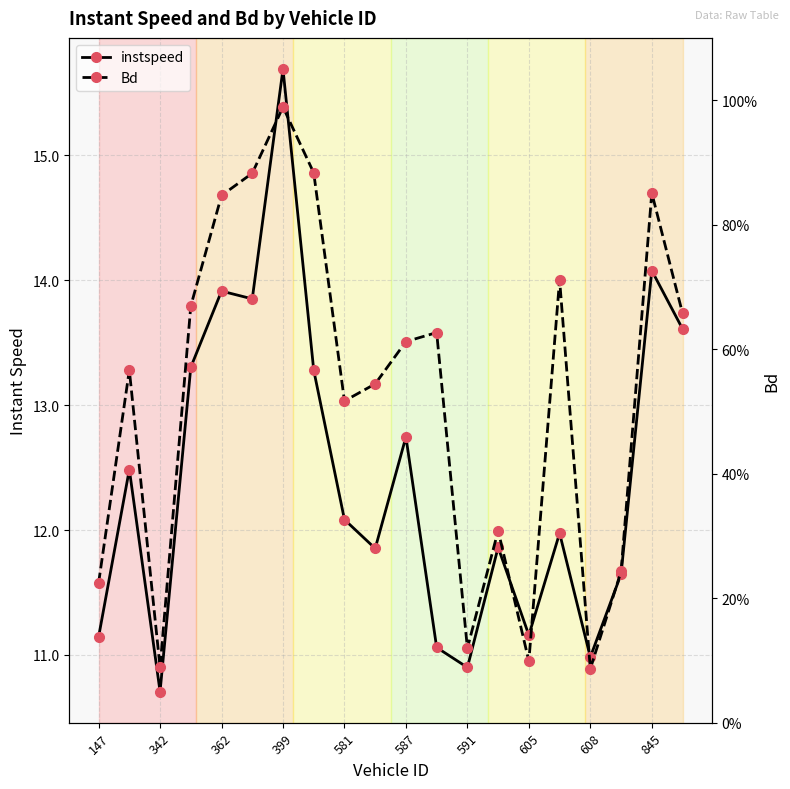

Rank the series by their maximum value, from lowest to highest.

Bd, instspeed